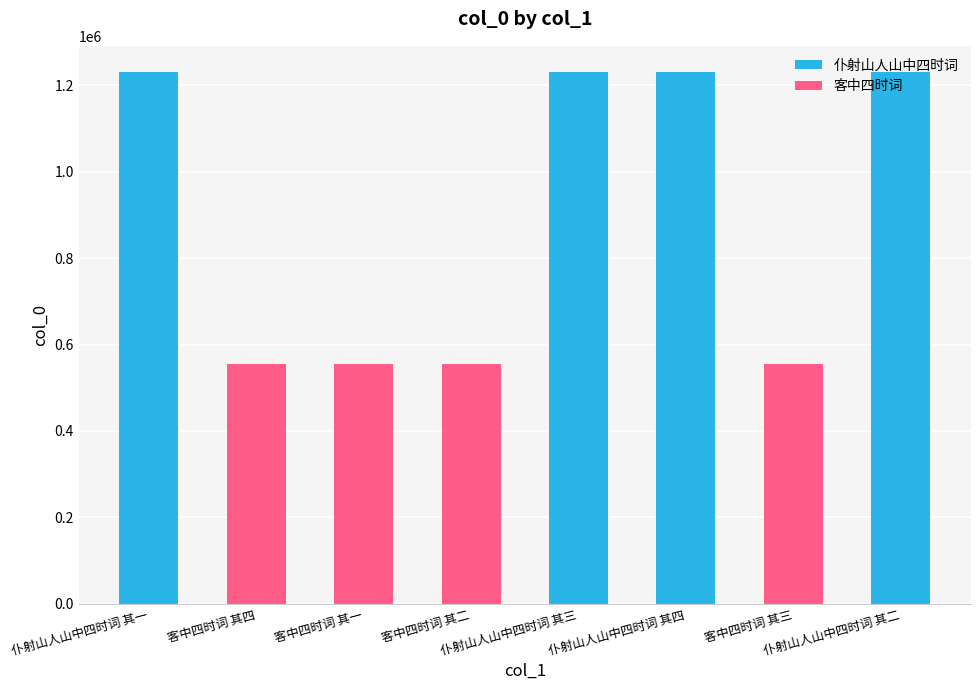

What is the value of the 7th bar from the left?

555026